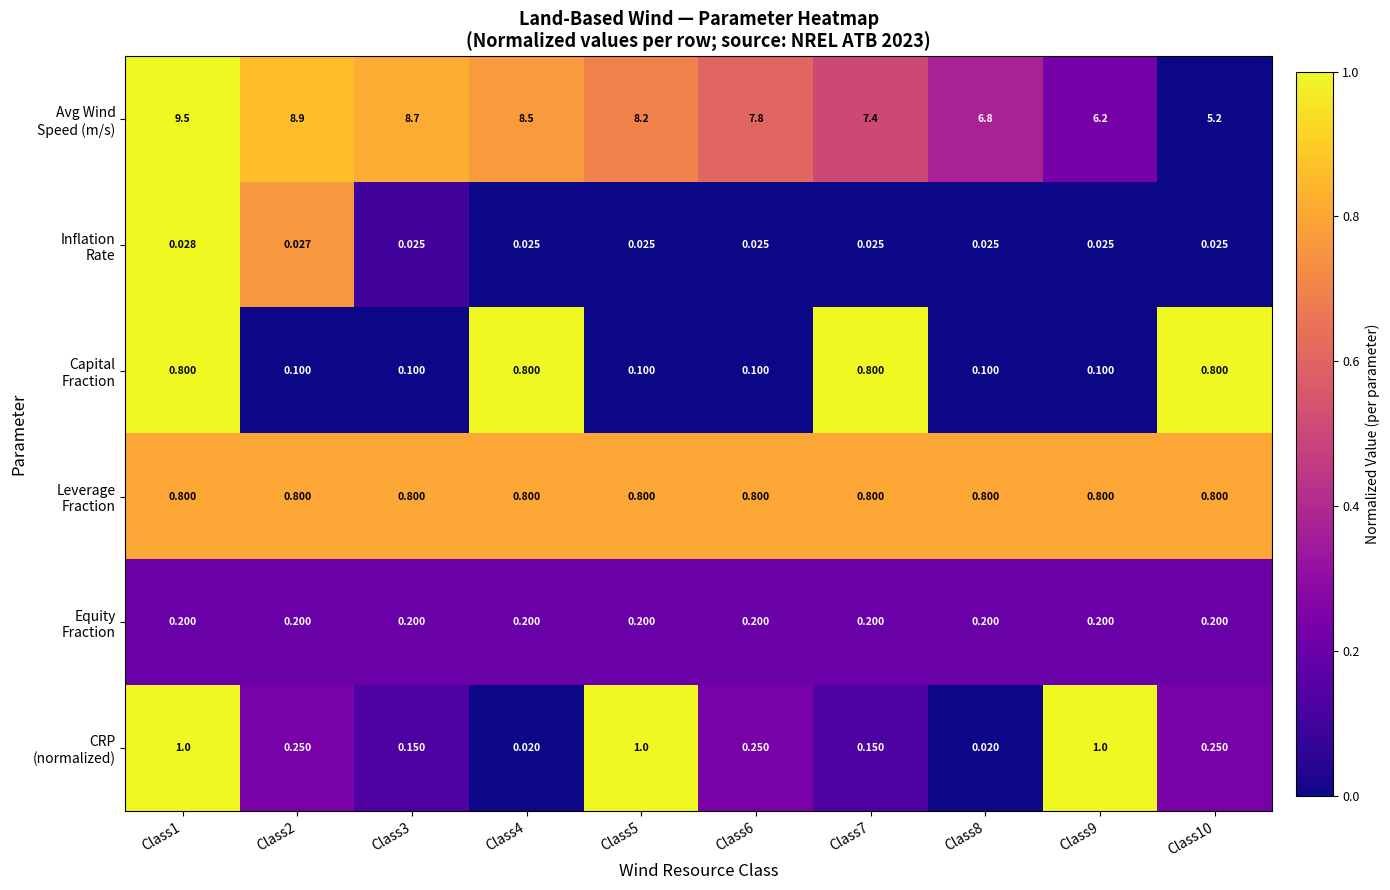

Between Class5 and Class2, which is larger?

Class2